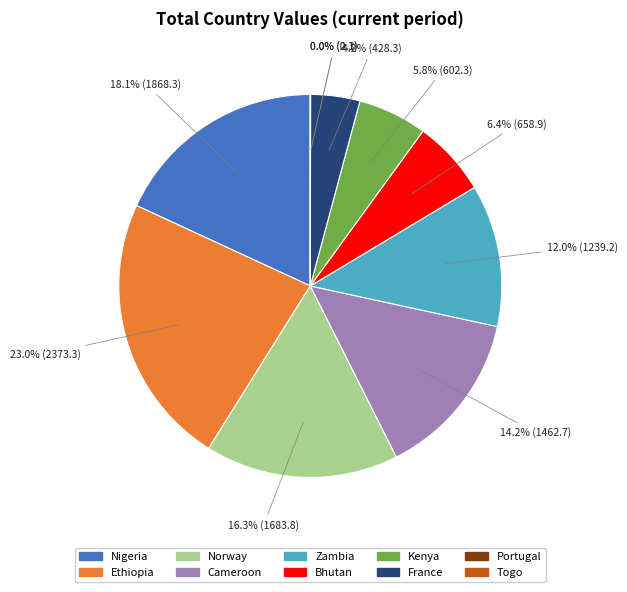

To the nearest percent, what percentage of the pie is Bhutan?

6%